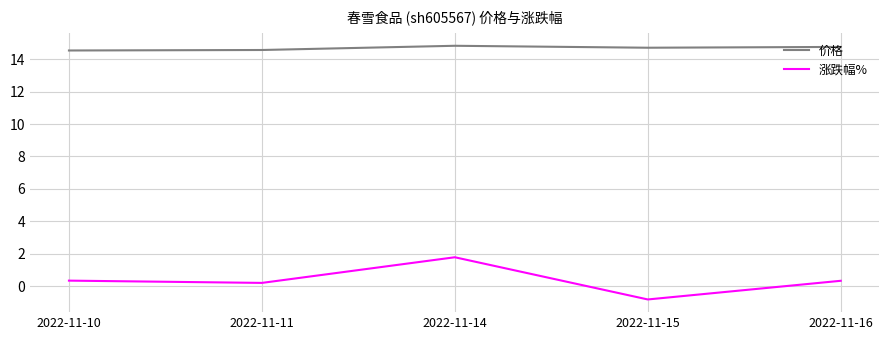

True or false: 涨跌幅% has more than 1 points higher than both neighbors.

False